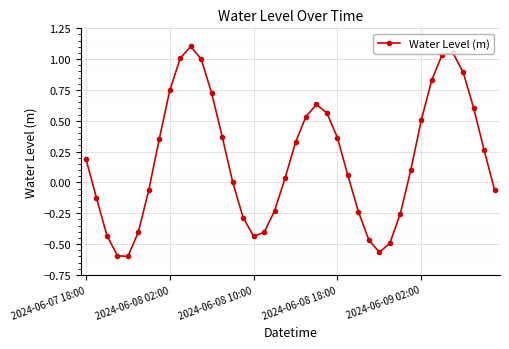

How many points are lower than both their immediate neighbors (excluding endpoints)?

3